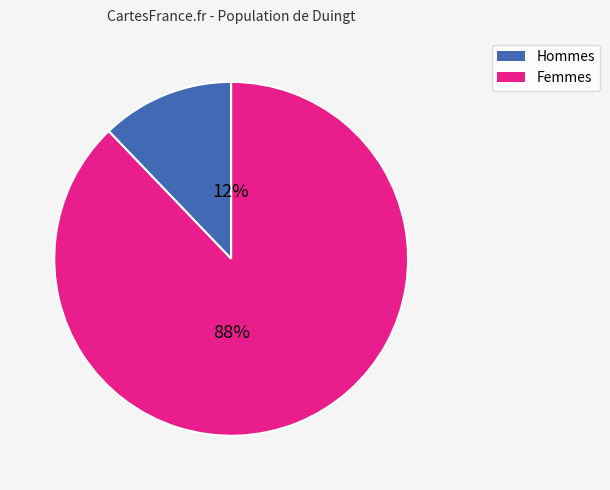

Is there any slice that represents more than half of the pie?

Yes